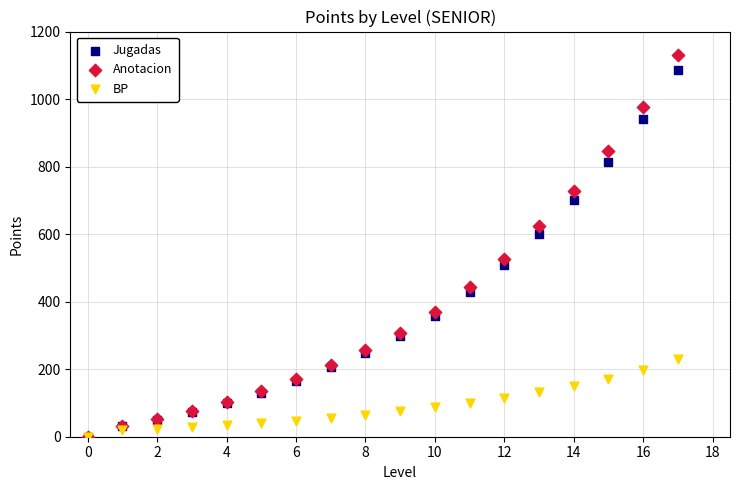

What are all the series names shown in the legend?

Jugadas, Anotacion, BP